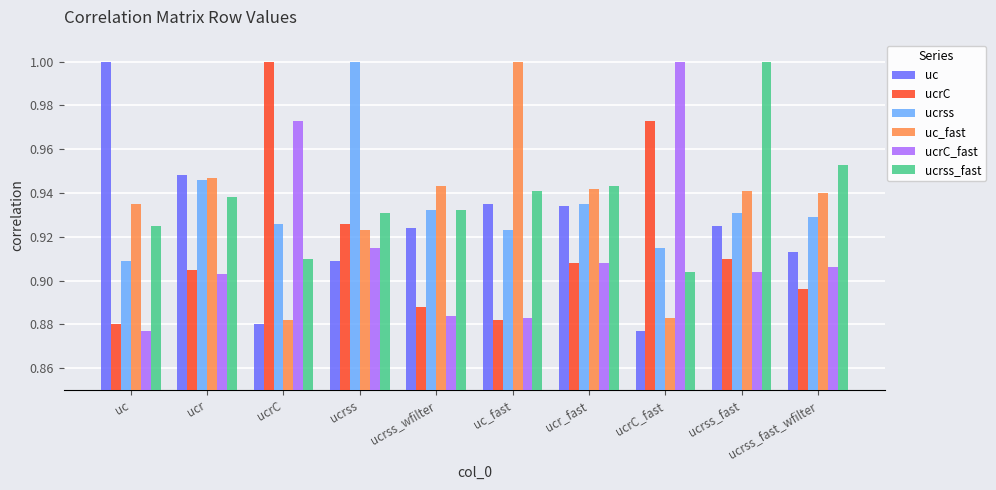

What is the sum of the ucrC_fast values at uc and ucr_fast?

1.8